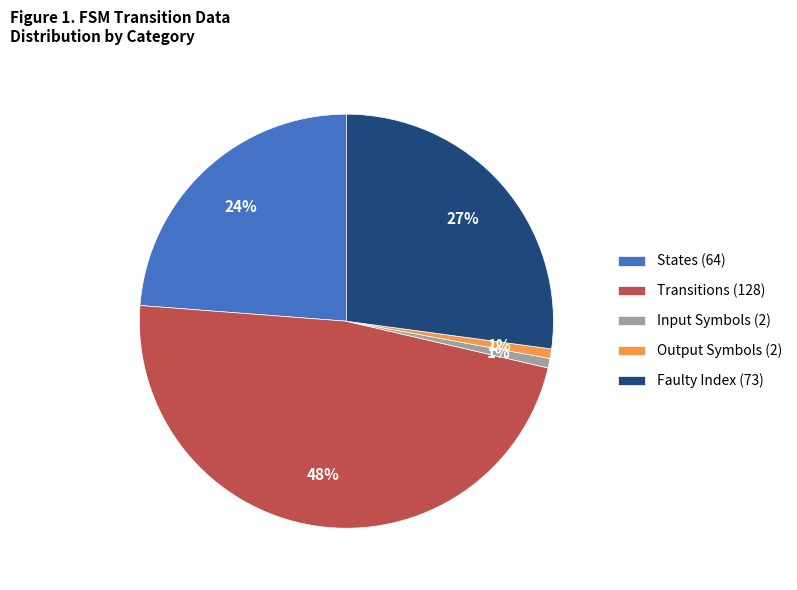

Is there a majority slice in this chart?

No